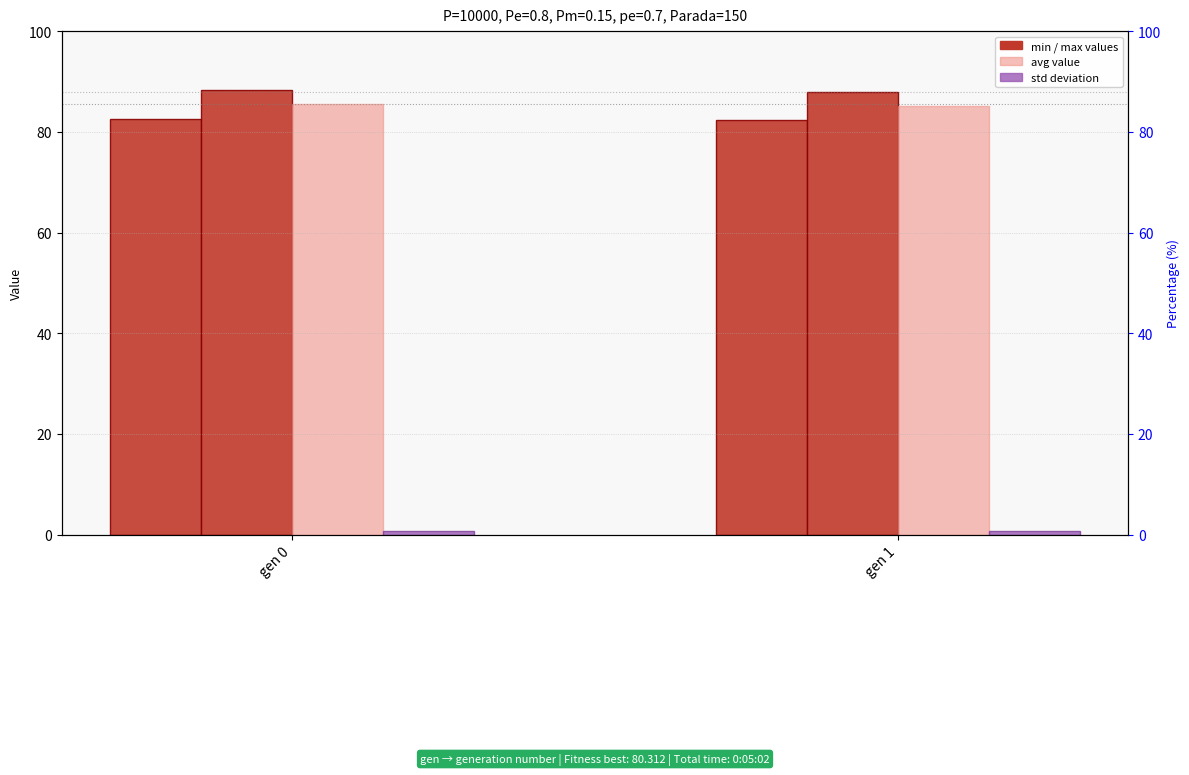

Reading left to right, transcribe all the data shown in this chart.

min: 82.6	82.4
max: 88.3	87.9
avg: 85.5	85.1
std: 0.8	0.8